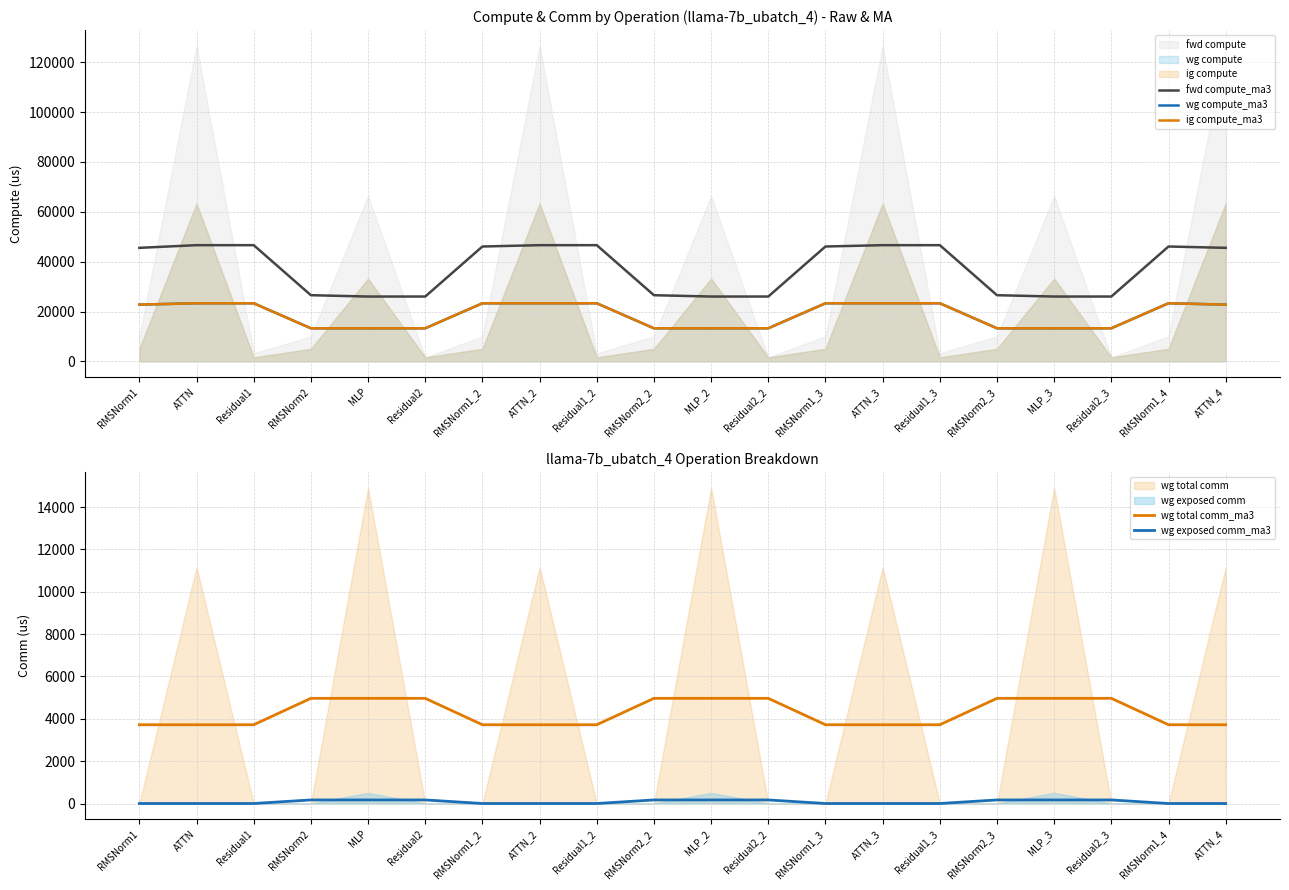

What is the difference between the maximum and second lowest values in the wg total comm_ma3 series?

1247.7